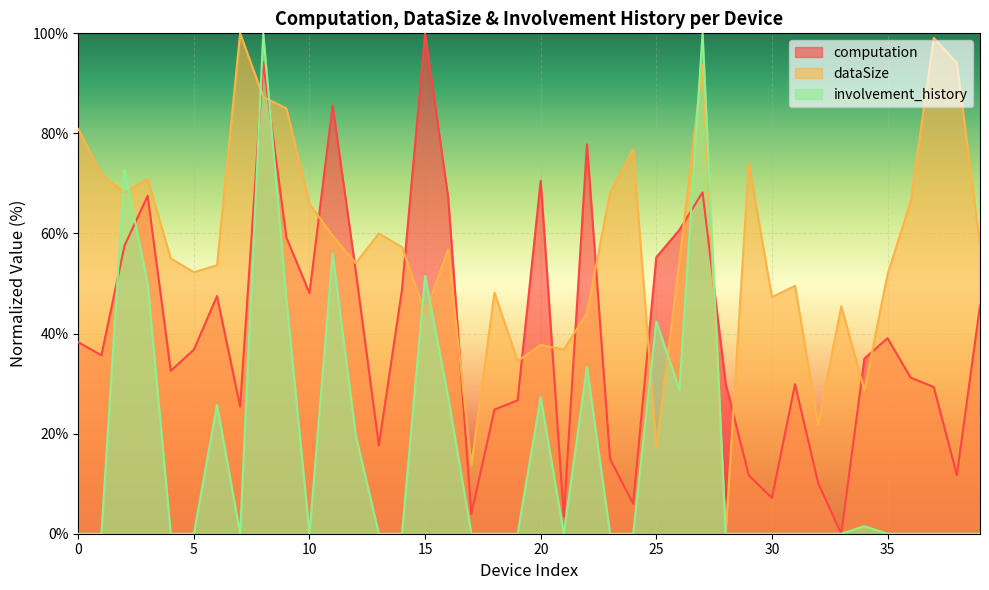

How many distinct data groups are displayed?

3